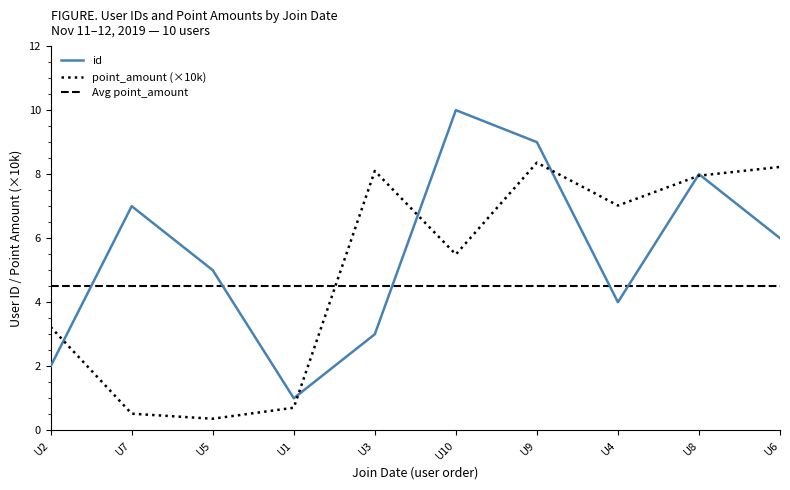

What is the lowest value of the id series?

1.0